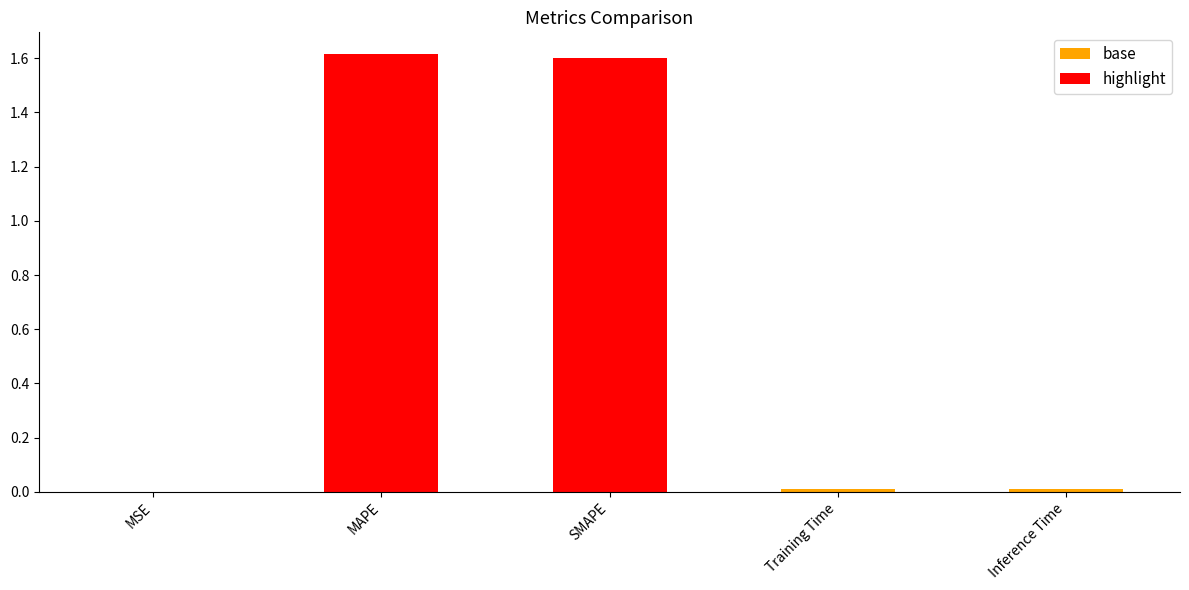

The value at MSE is 0.0. True or false?

True